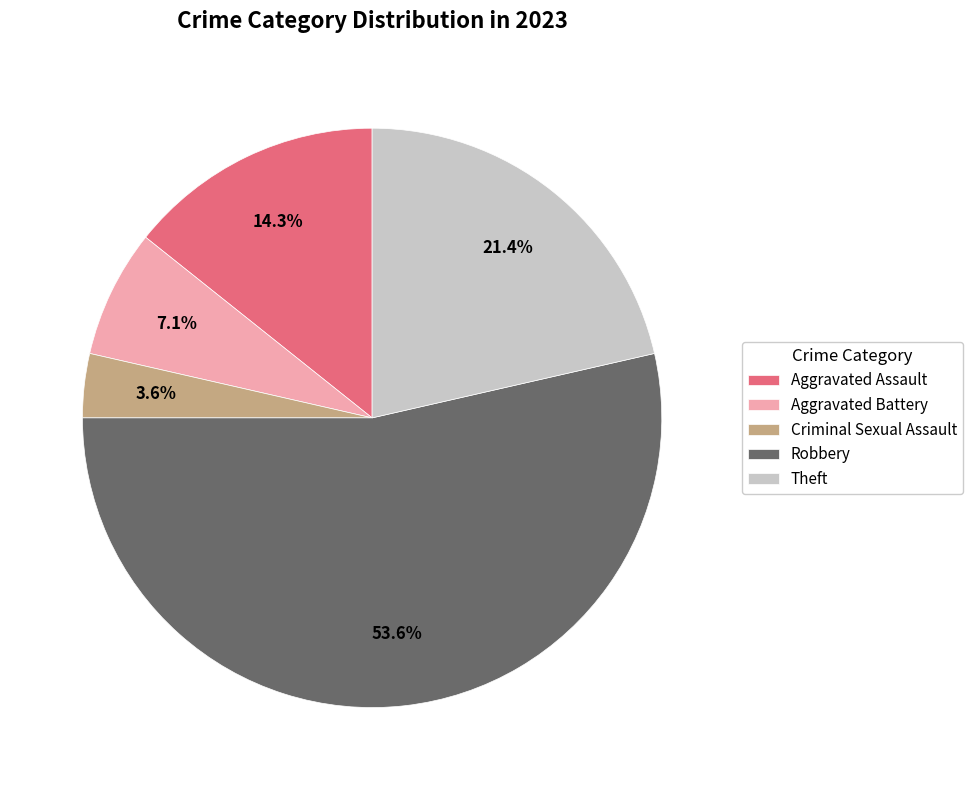

To the nearest percent, what is the combined percentage of Criminal Sexual Assault and Robbery?

57%